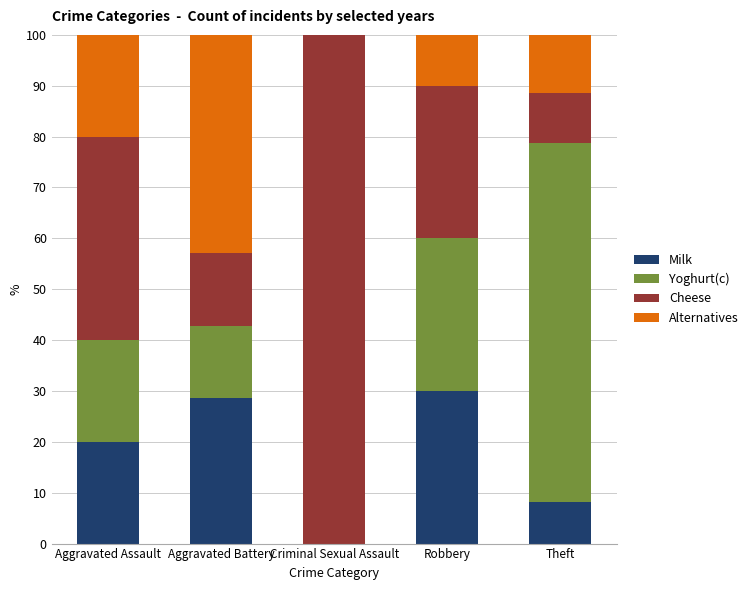

Reading left to right, transcribe the values for Milk.

Aggravated Assault=20.0	Aggravated Battery=28.6	Criminal Sexual Assault=0.0	Robbery=30.0	Theft=8.2